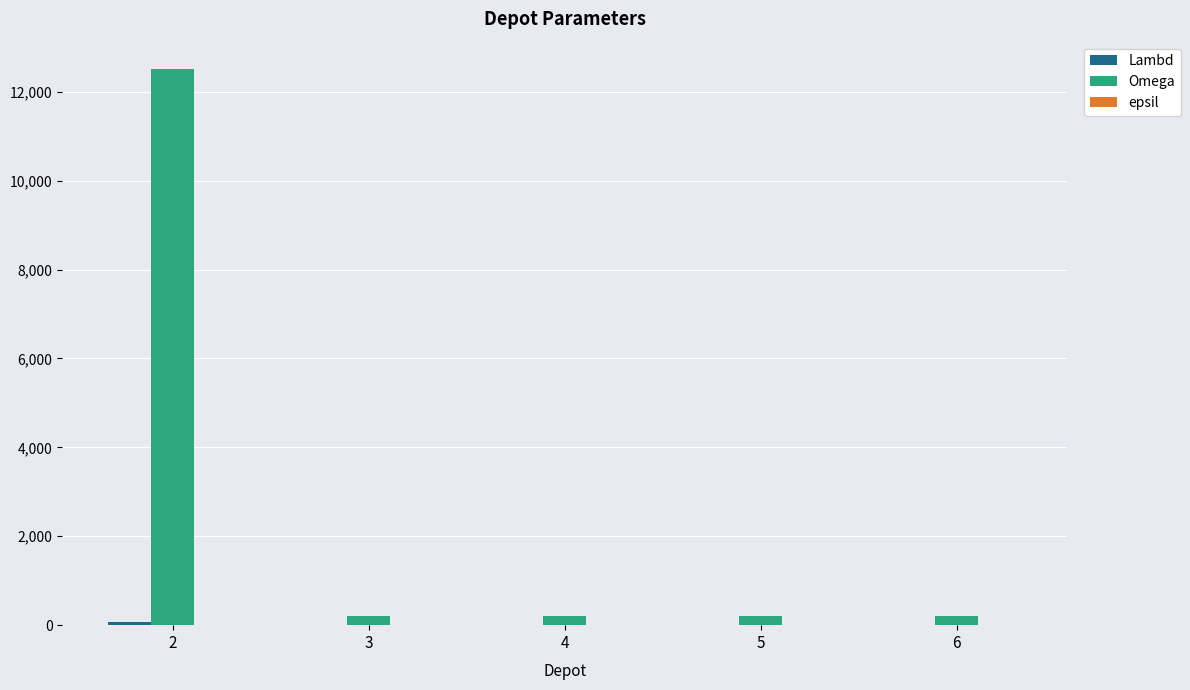

Between 2 and 5, which series saw the biggest shift?

Omega